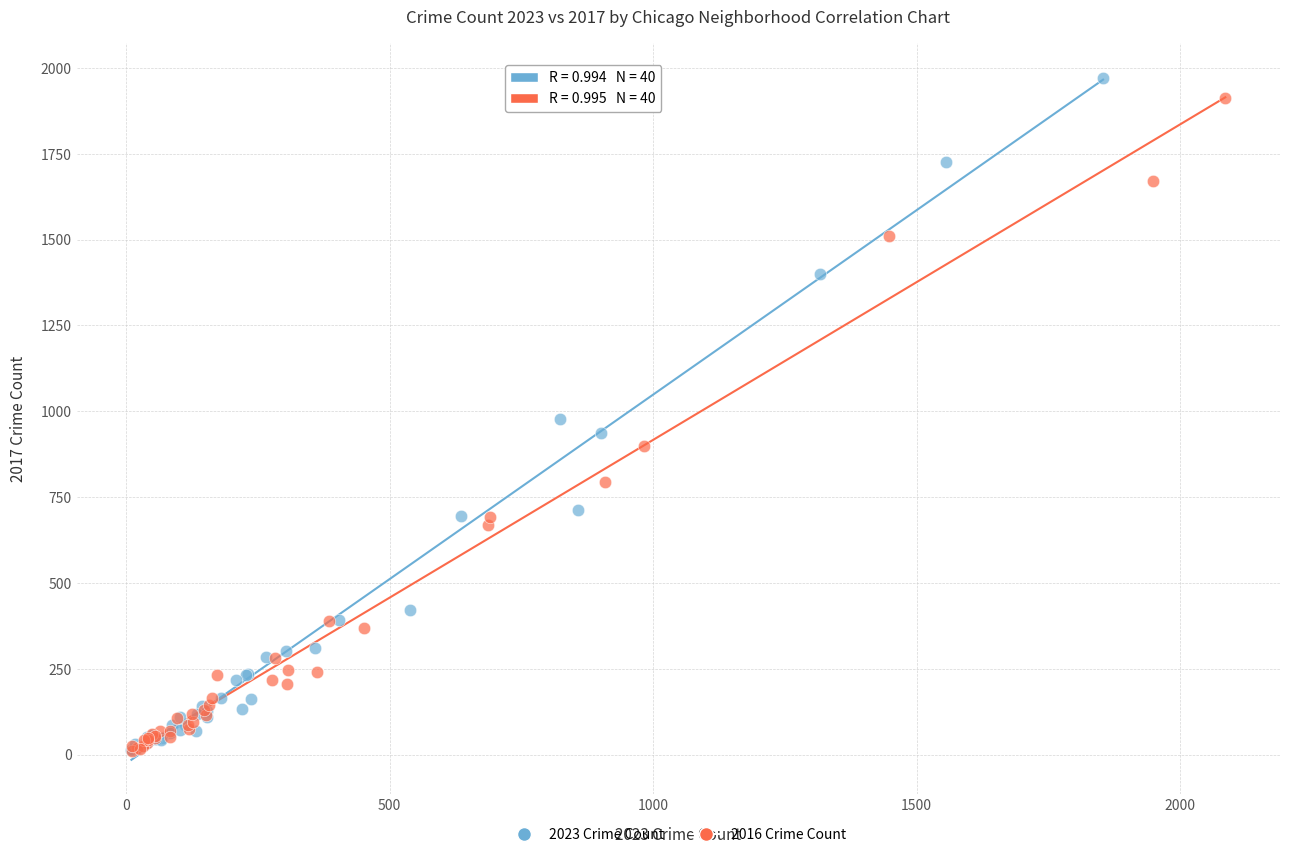

Which series has the largest Y range (max minus min)?

2023 Crime Count